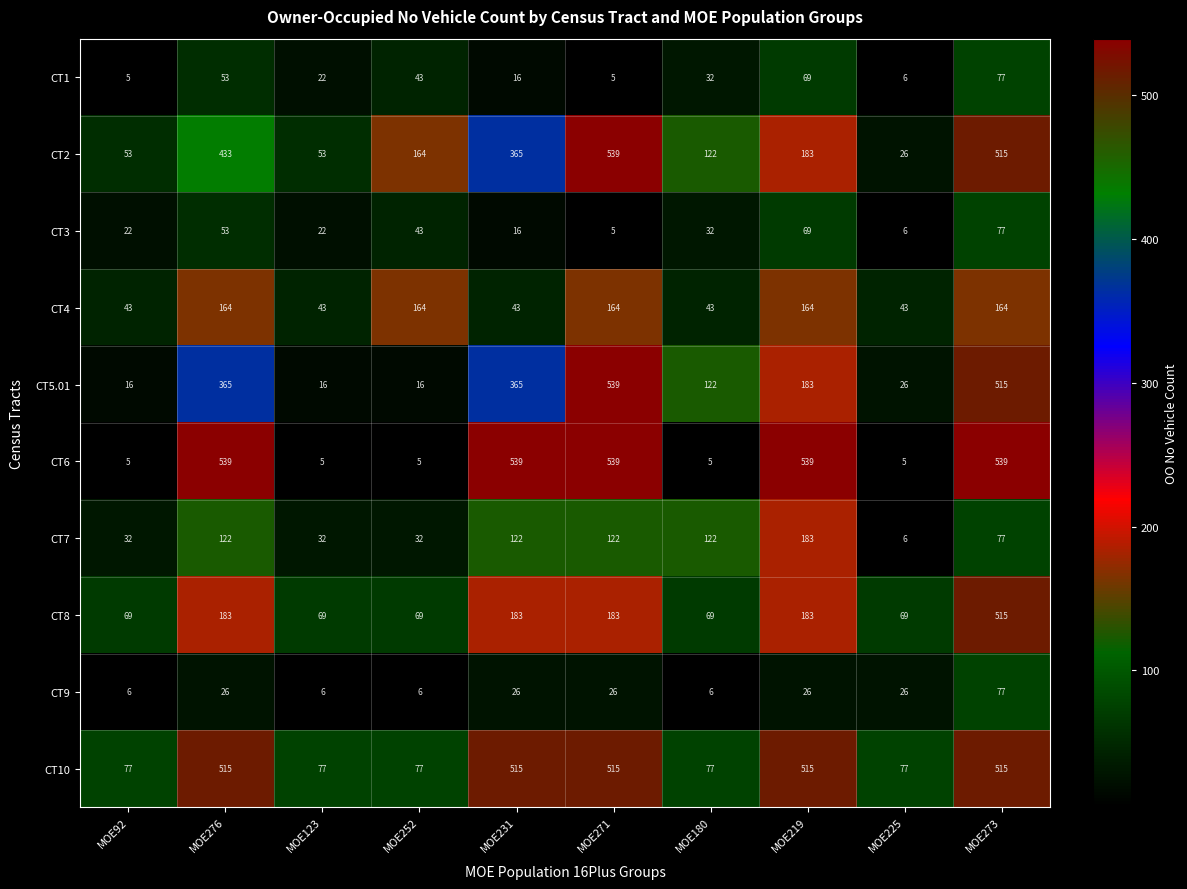

What is the minimum value shown in the chart?

5